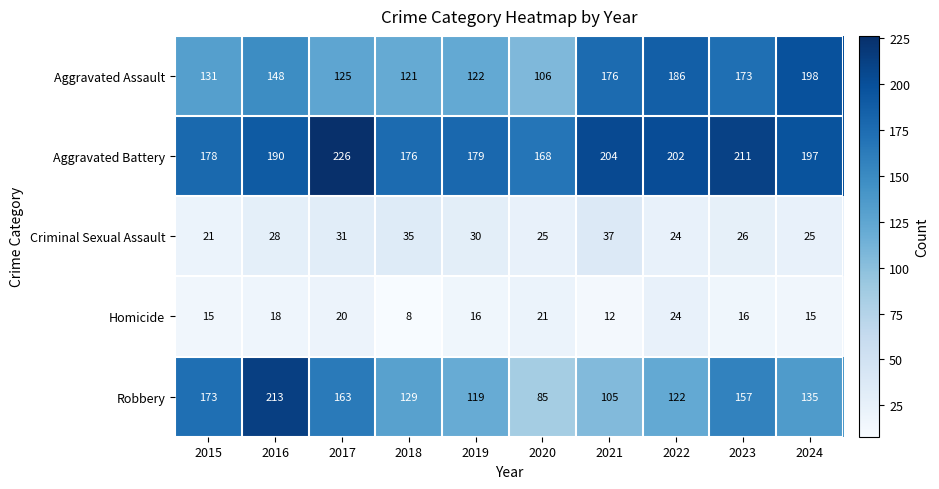

What is the minimum value shown in the chart?

8